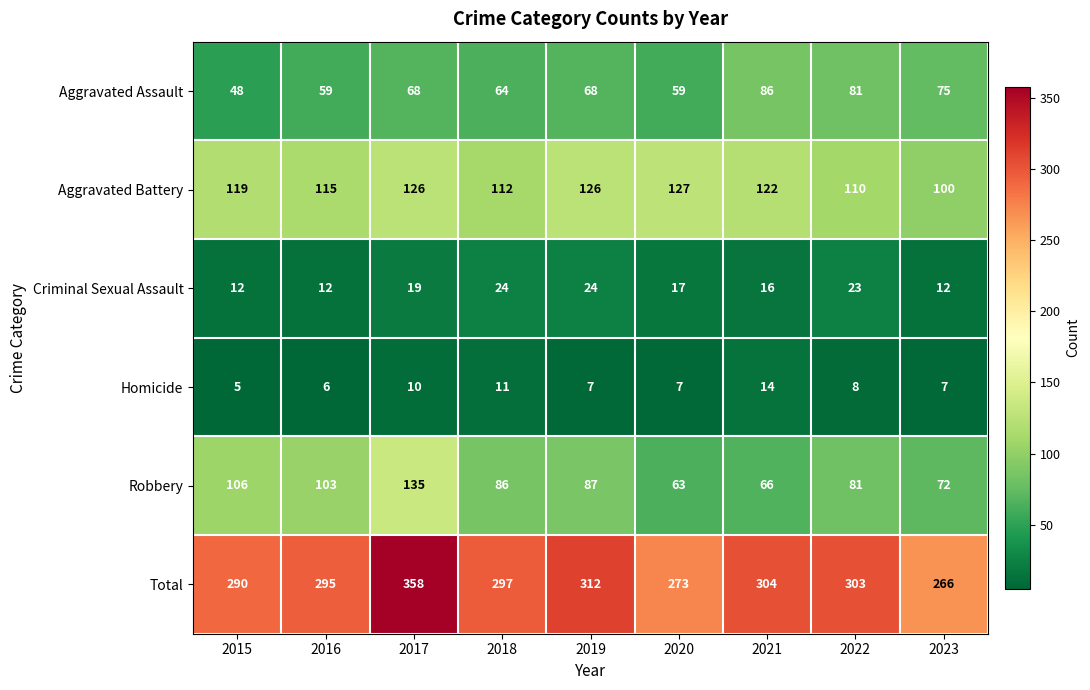

What is the minimum value shown in the chart?

5